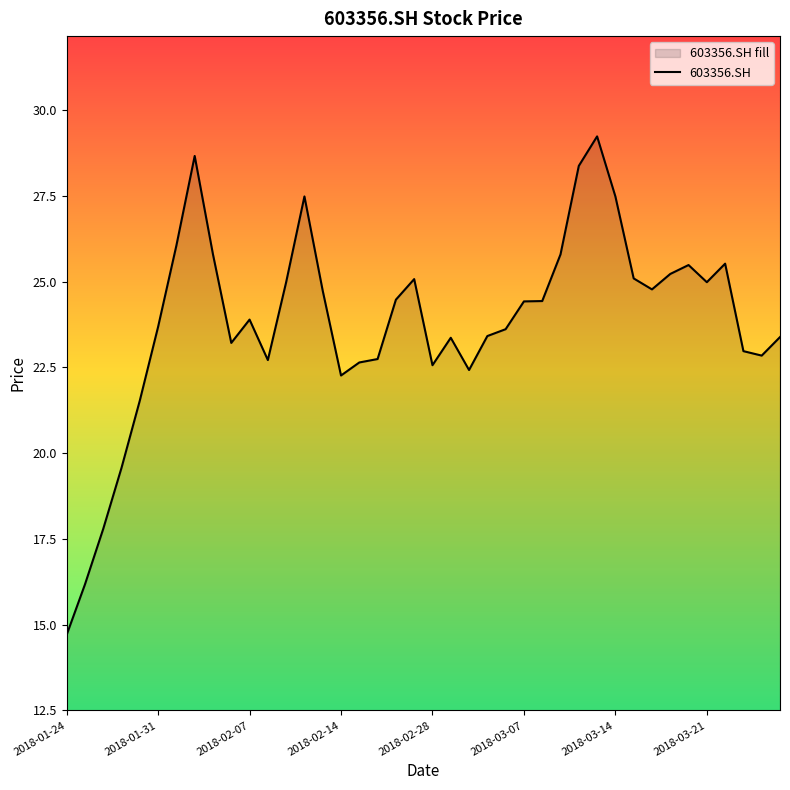

Reading right to left, transcribe all the data shown in this chart.

23.4	22.8	23.0	25.5	25.0	25.5	25.2	24.8	25.1	27.5	29.2	28.4	25.8	24.4	24.4	23.6	23.4	22.4	23.4	22.6	25.1	24.5	22.7	22.6	22.3	24.7	27.5	25.0	22.7	23.9	23.2	25.8	28.7	26.1	23.7	21.5	19.6	17.8	16.2	14.7